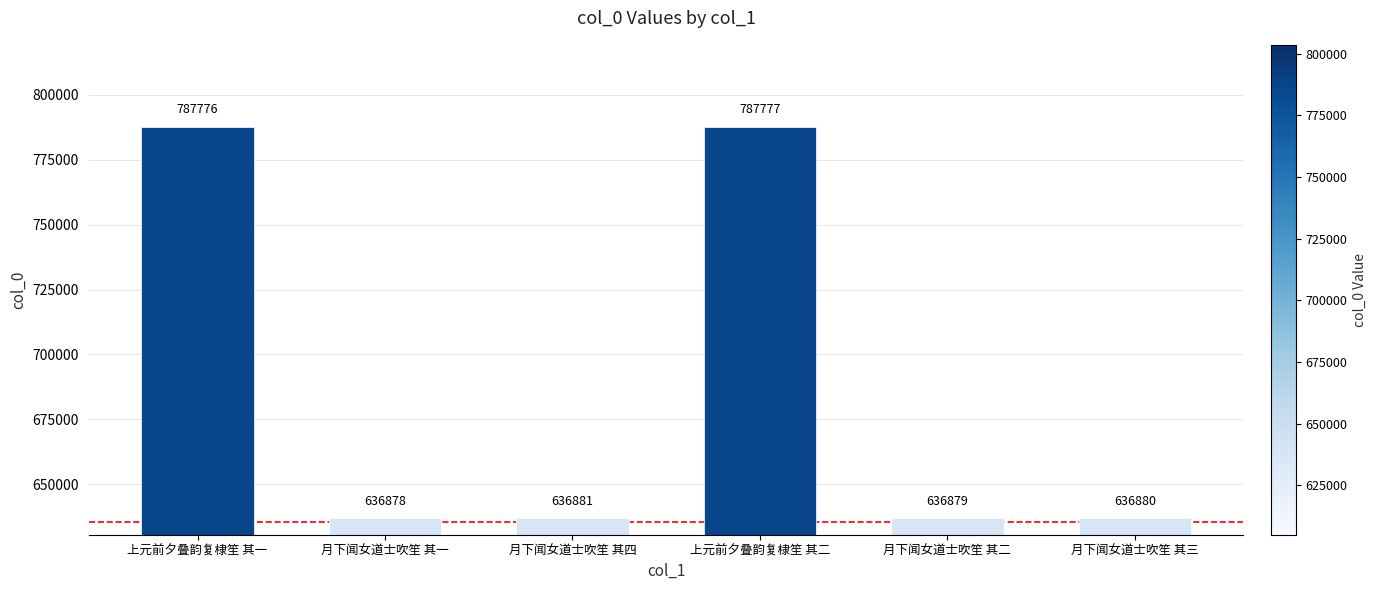

What is the difference between the maximum and minimum values?

150899